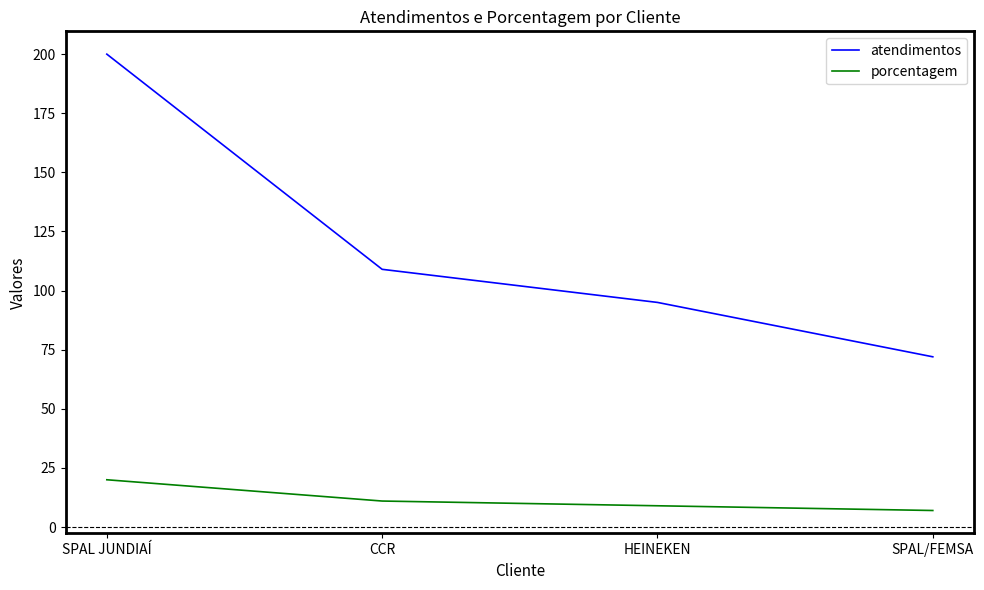

True or false: atendimentos has a value of 109 at CCR.

True